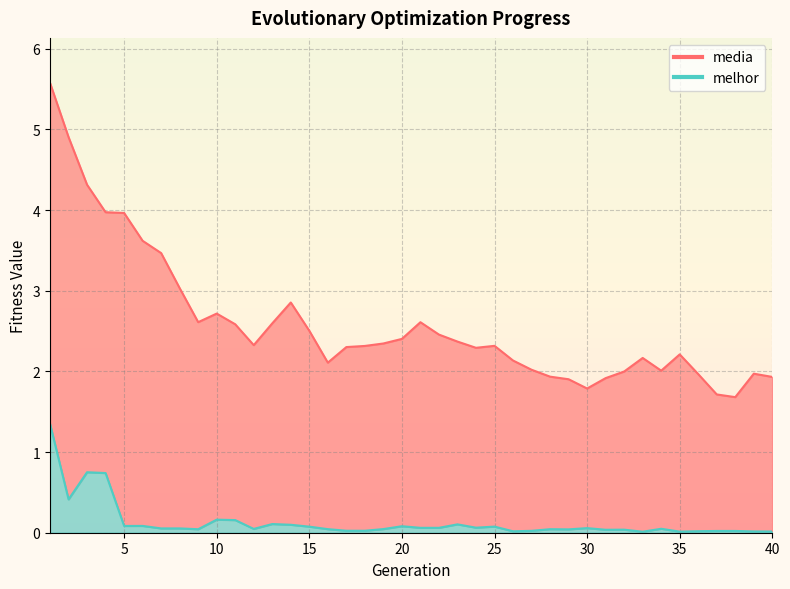

Reading left to right, extract all data points from this chart.

media: 5.6	4.9	4.3	4.0	4.0	3.6	3.5	3.0	2.6	2.7	2.6	2.3	2.6	2.9	2.5	2.1	2.3	2.3	2.3	2.4	2.6	2.5	2.4	2.3	2.3	2.1	2.0	1.9	1.9	1.8	1.9	2.0	2.2	2.0	2.2	2.0	1.7	1.7	2.0	1.9
melhor: 1.3	0.4	0.8	0.7	0.1	0.1	0.1	0.1	0.0	0.2	0.2	0.0	0.1	0.1	0.1	0.0	0.0	0.0	0.0	0.1	0.1	0.1	0.1	0.1	0.1	0.0	0.0	0.0	0.0	0.1	0.0	0.0	0.0	0.0	0.0	0.0	0.0	0.0	0.0	0.0